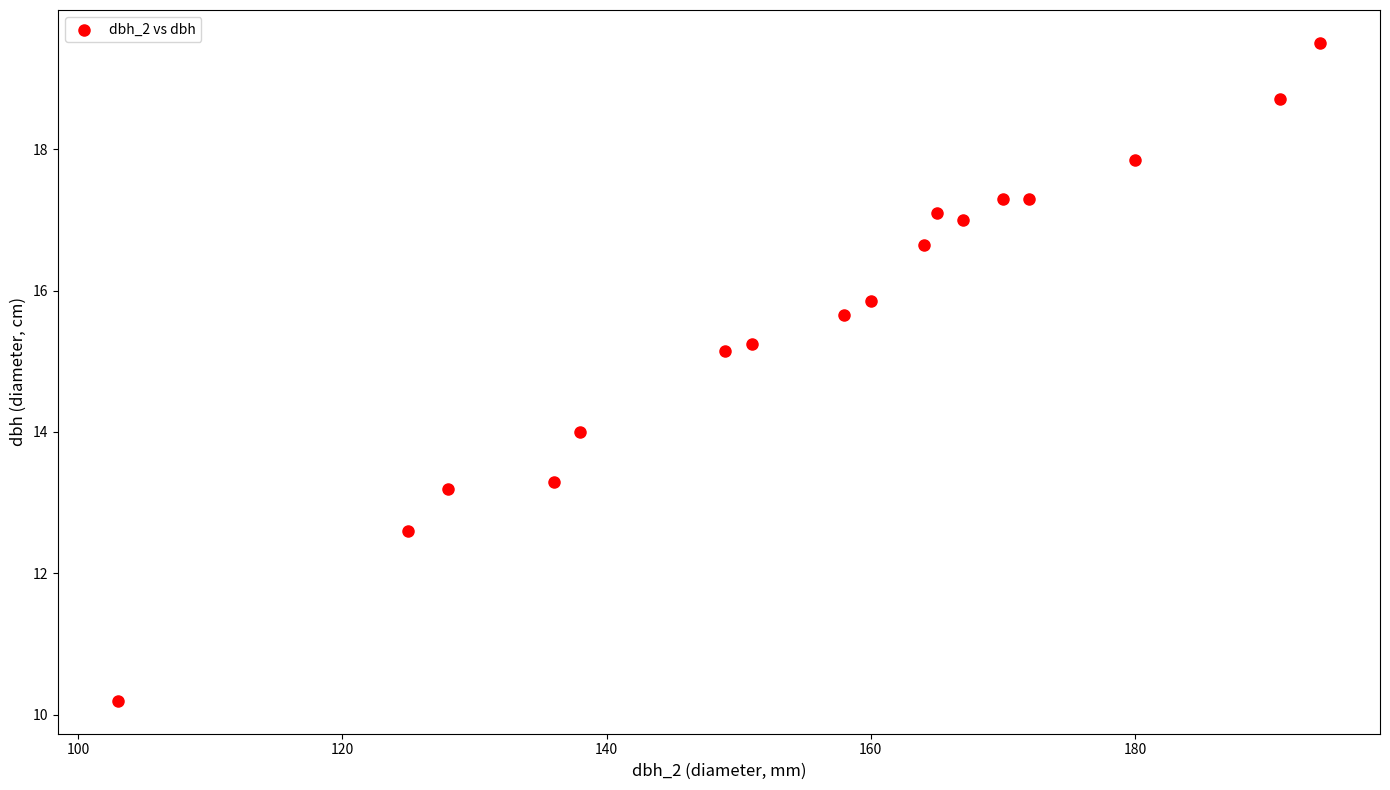

What is the range of Y values (max minus min)?

9.3